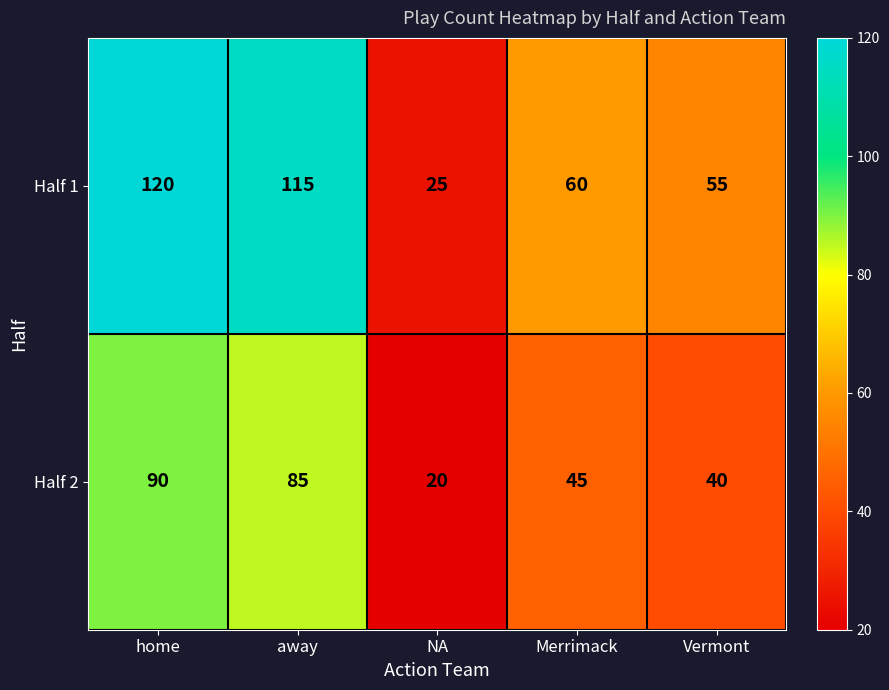

Which series has the largest range (max minus min)?

Half 1